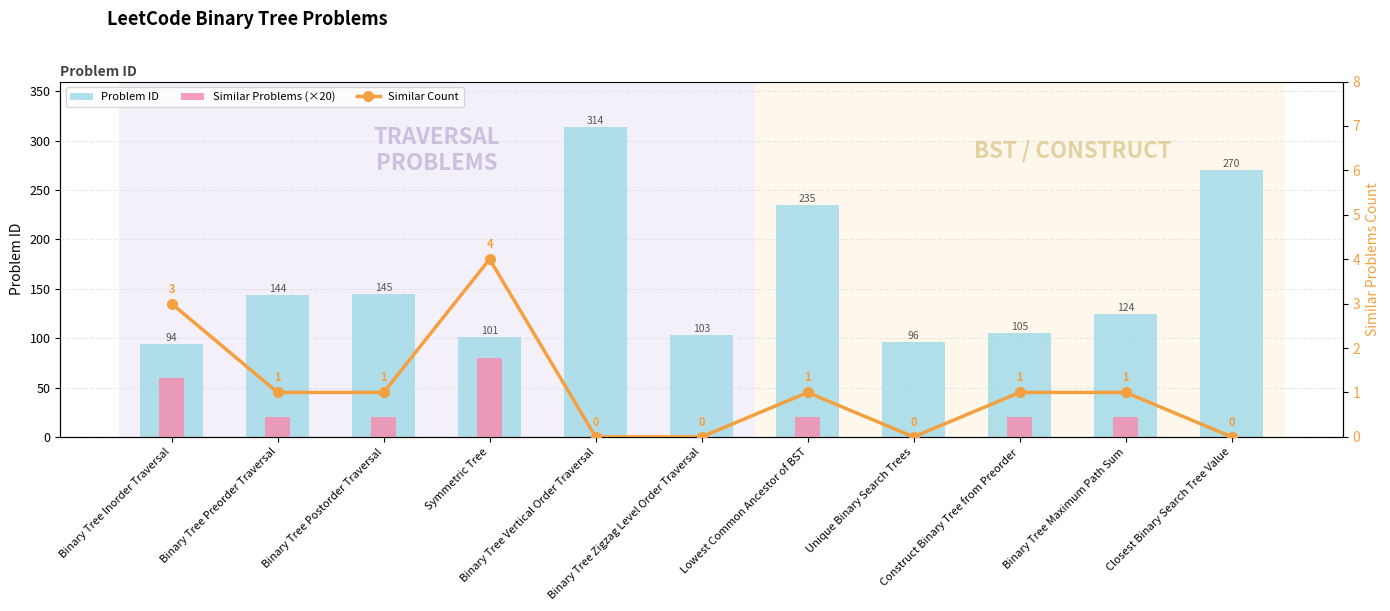

At which label does Problem ID reach its minimum?

Binary Tree Inorder Traversal